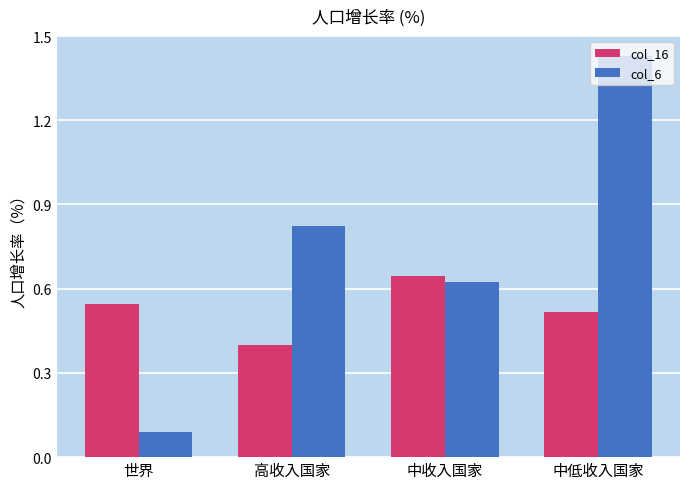

What are all the series names shown in the legend?

col_16, col_6